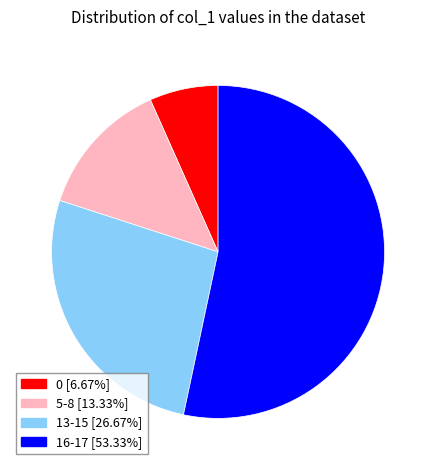

Does any single category account for the majority?

Yes